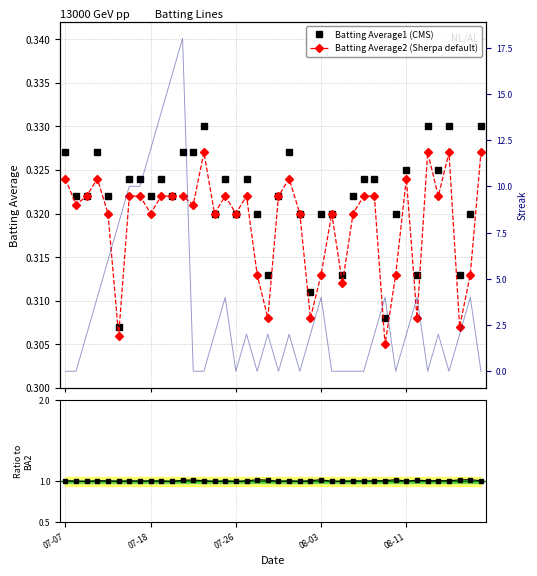

What is the total value across all series at 36?

1.7